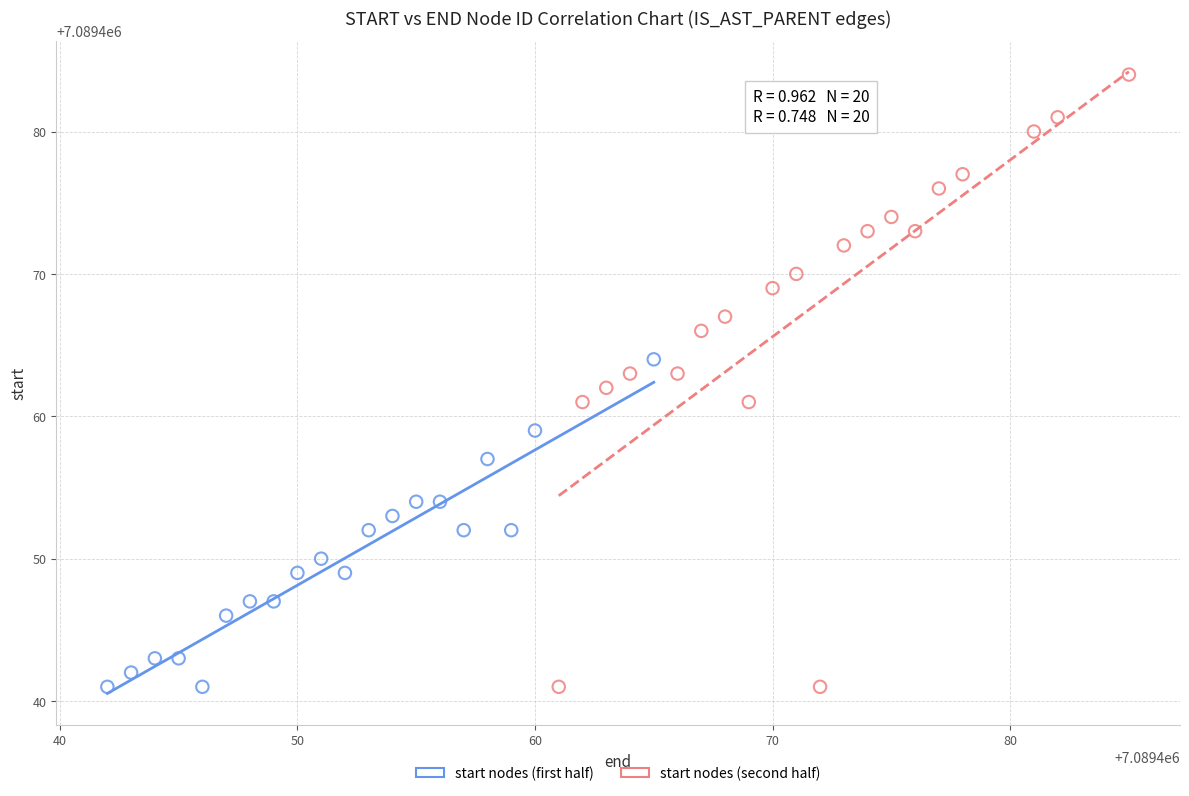

Which series contains the highest Y value?

start nodes (second half)